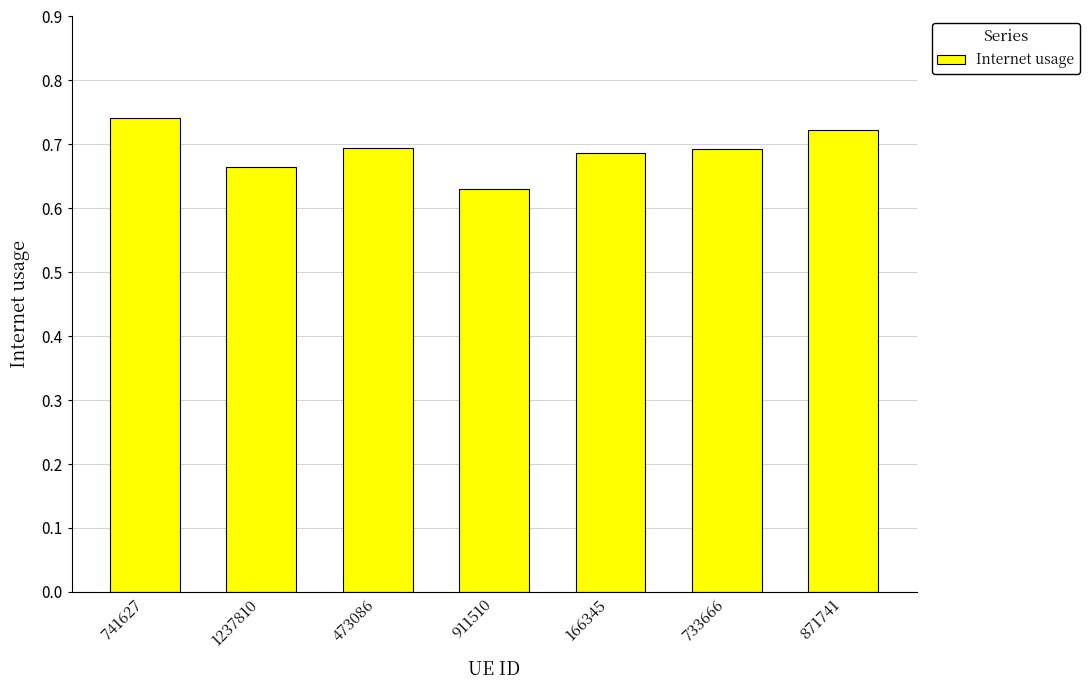

What is the difference between the maximum and minimum values?

0.1